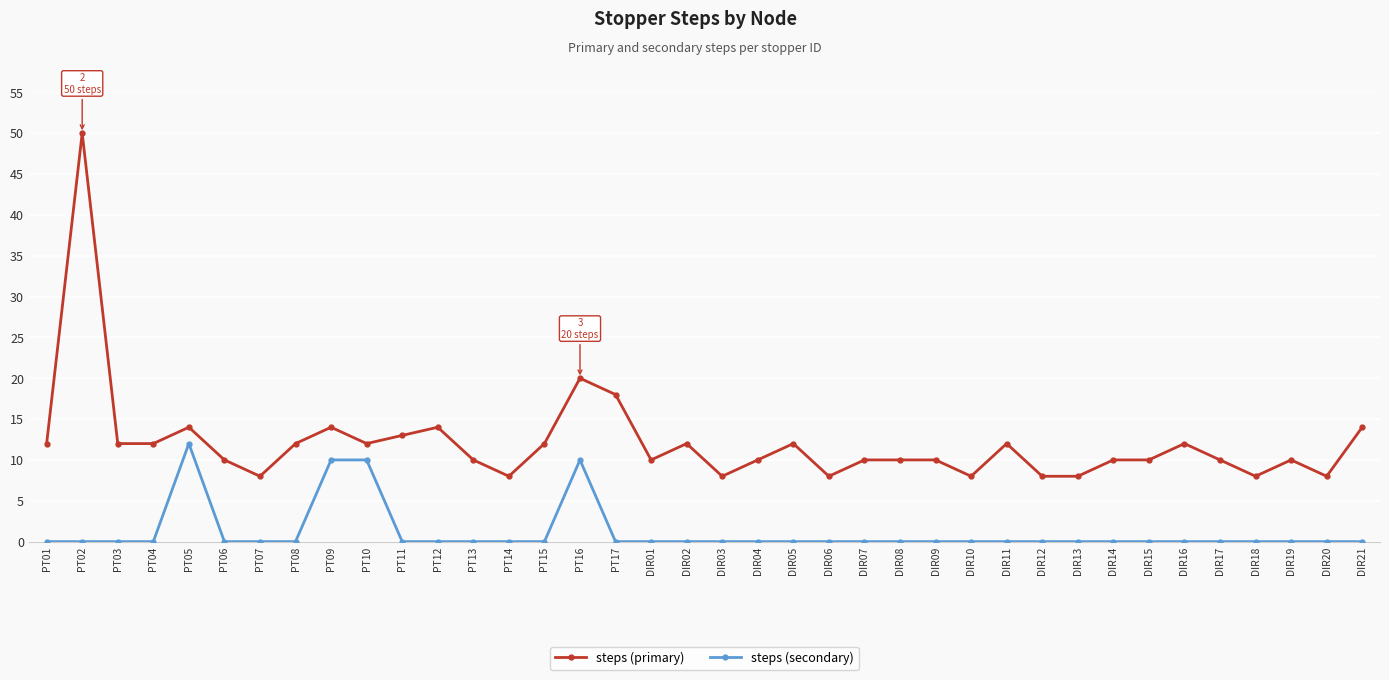

What is the sum of the steps (primary) values at DIR20 and PT03?

20